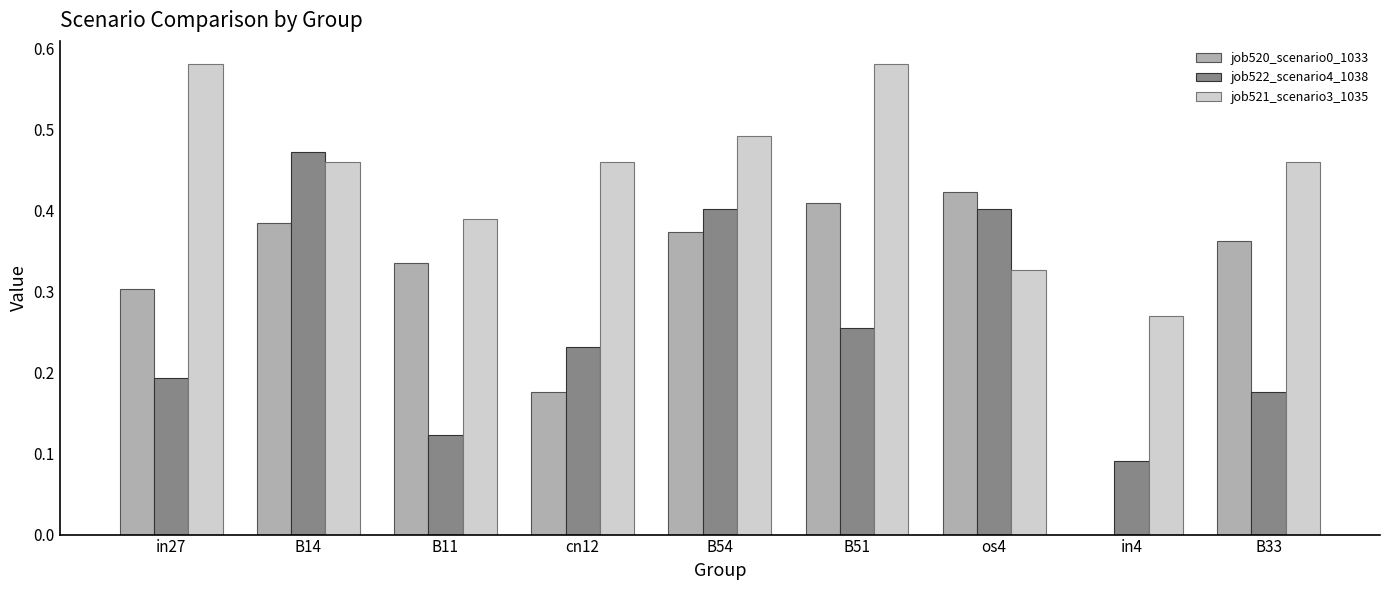

At which label does job522_scenario4_1038 reach its peak?

B14